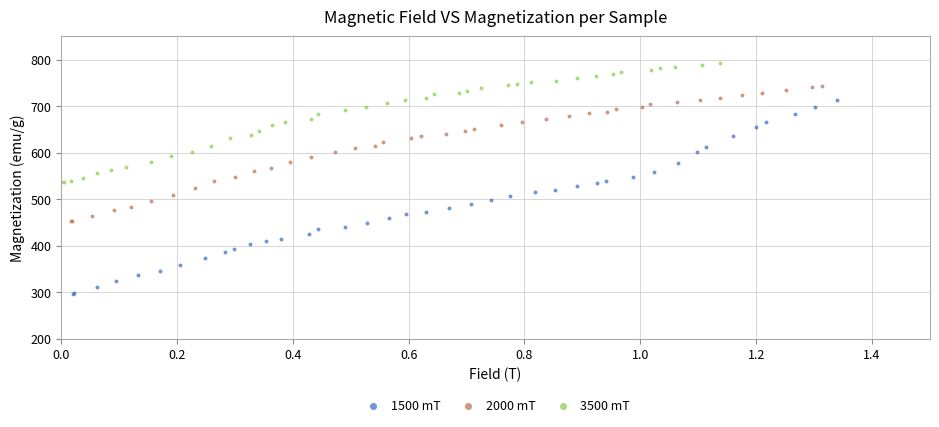

Which series reaches the maximum Y coordinate?

3500 mT